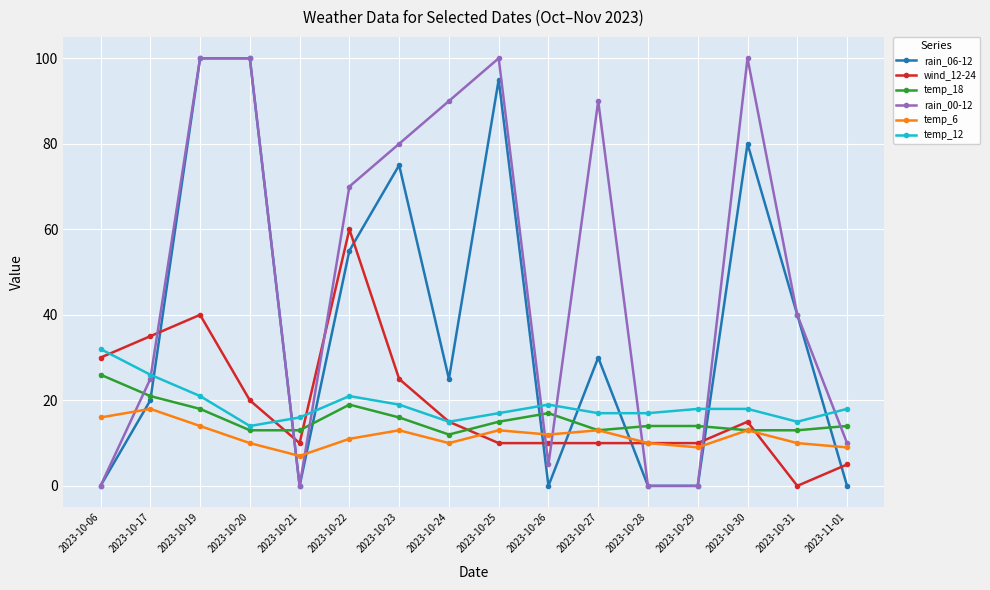

True or false: temp_12 has a value of 4 at 2023-11-01.

False